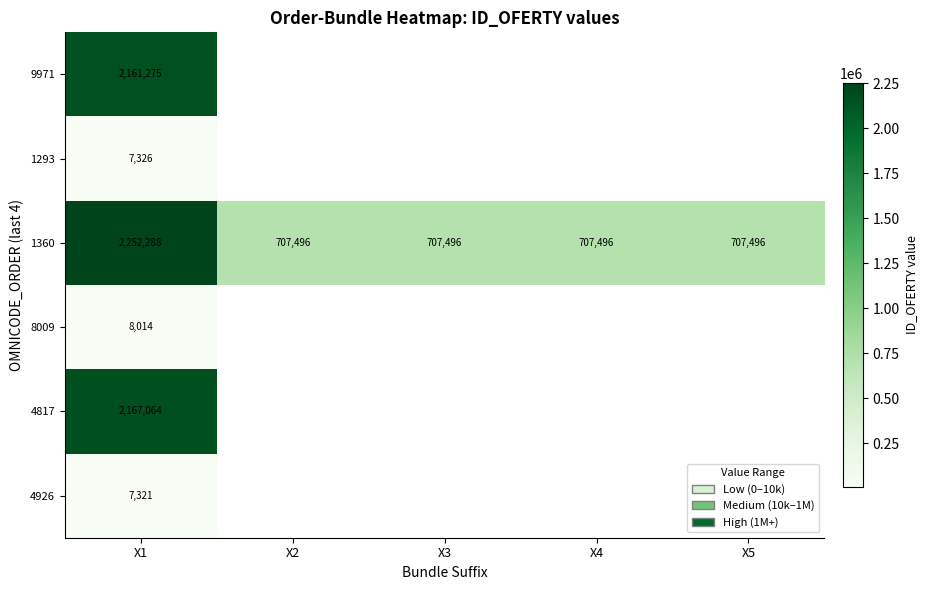

The 4926 series shows 7321 at X1. True or false?

True